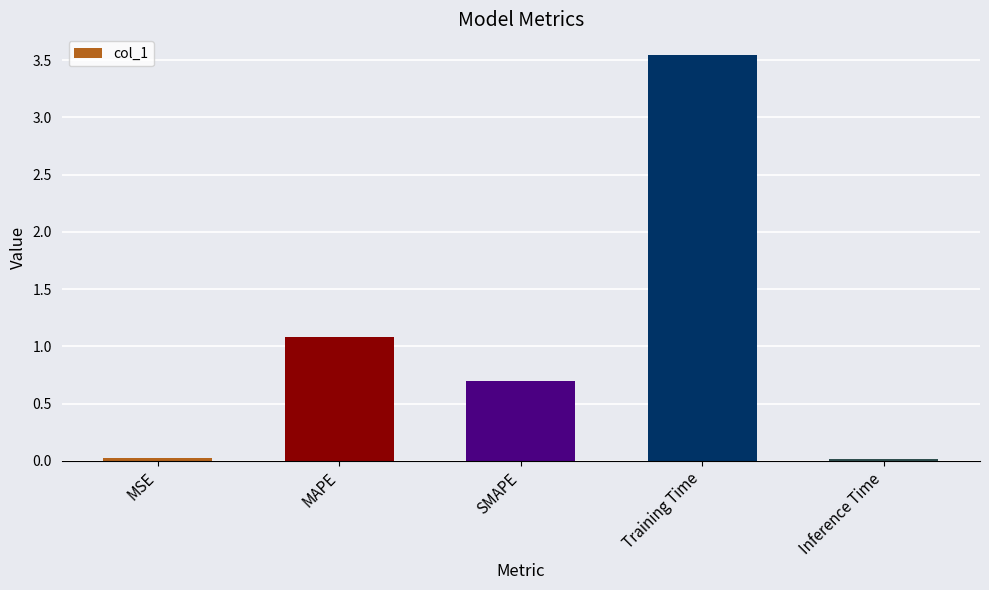

Which category has the highest value across all series?

Training Time